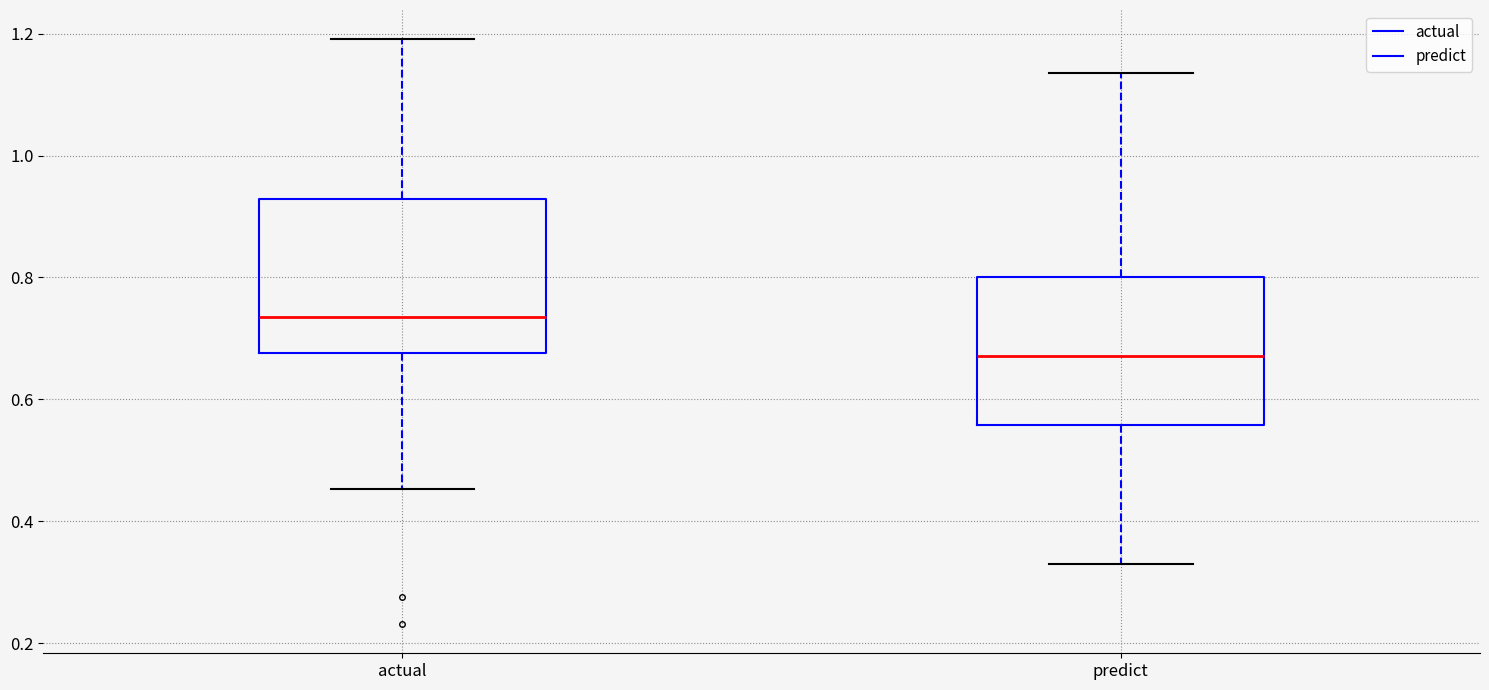

Reading left to right, transcribe this box plot: for each box, give where its median line is, the range the box spans, and where its two whiskers end, as read against the y-axis. The values are not printed on the chart, so give them approximately, as read against the axis.

actual: median 0.74, box 0.68 to 0.92, whiskers 0.46 to 1.20
predict: median 0.68, box 0.56 to 0.80, whiskers 0.32 to 1.14